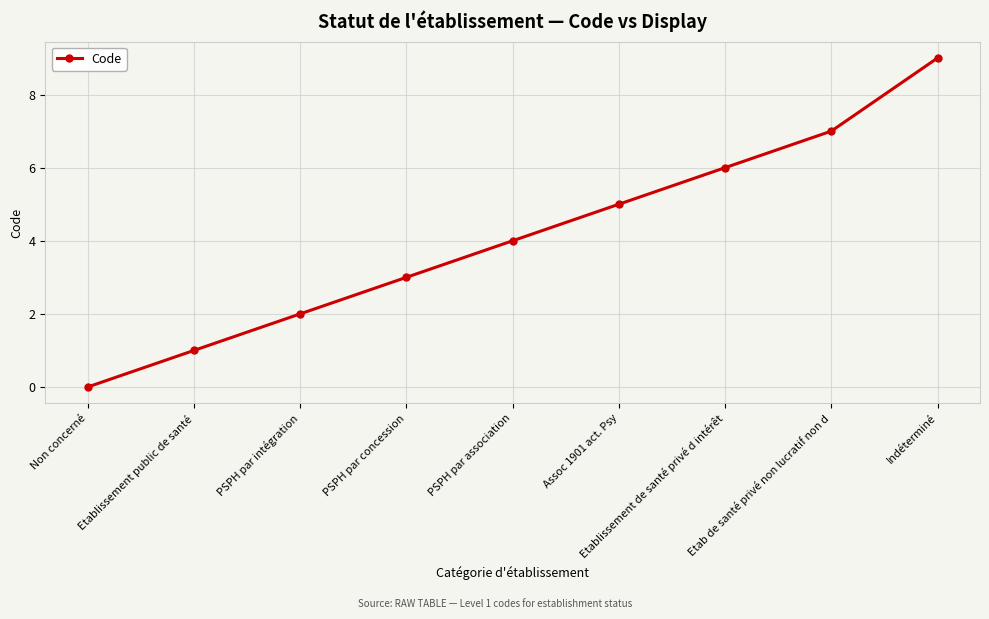

Does the chart display data point markers on the line(s)?

Yes